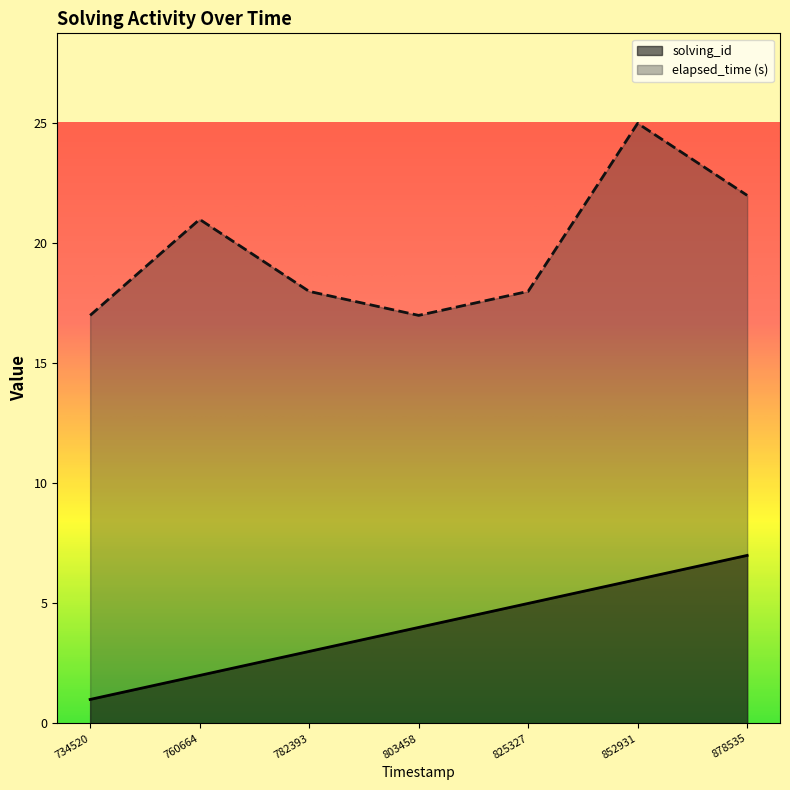

Does the chart have visible grid lines?

No